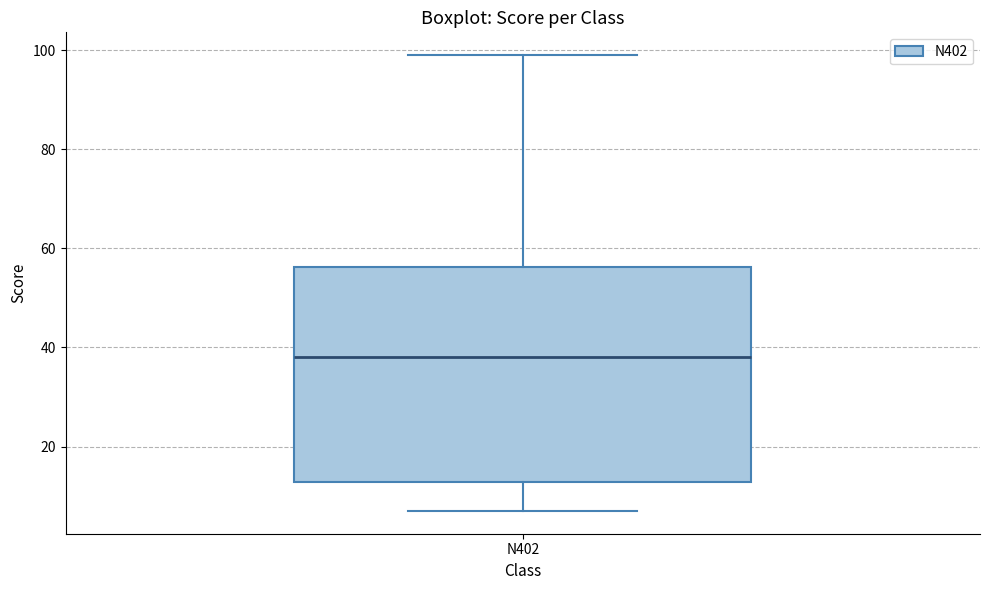

Read this box plot against the y-axis: the position of the median line, the range covered by the box, and the ends of both whiskers. The values are not printed on the chart, so give them approximately, as read against the axis.

median 38, box 12 to 56, whiskers 8 to 100